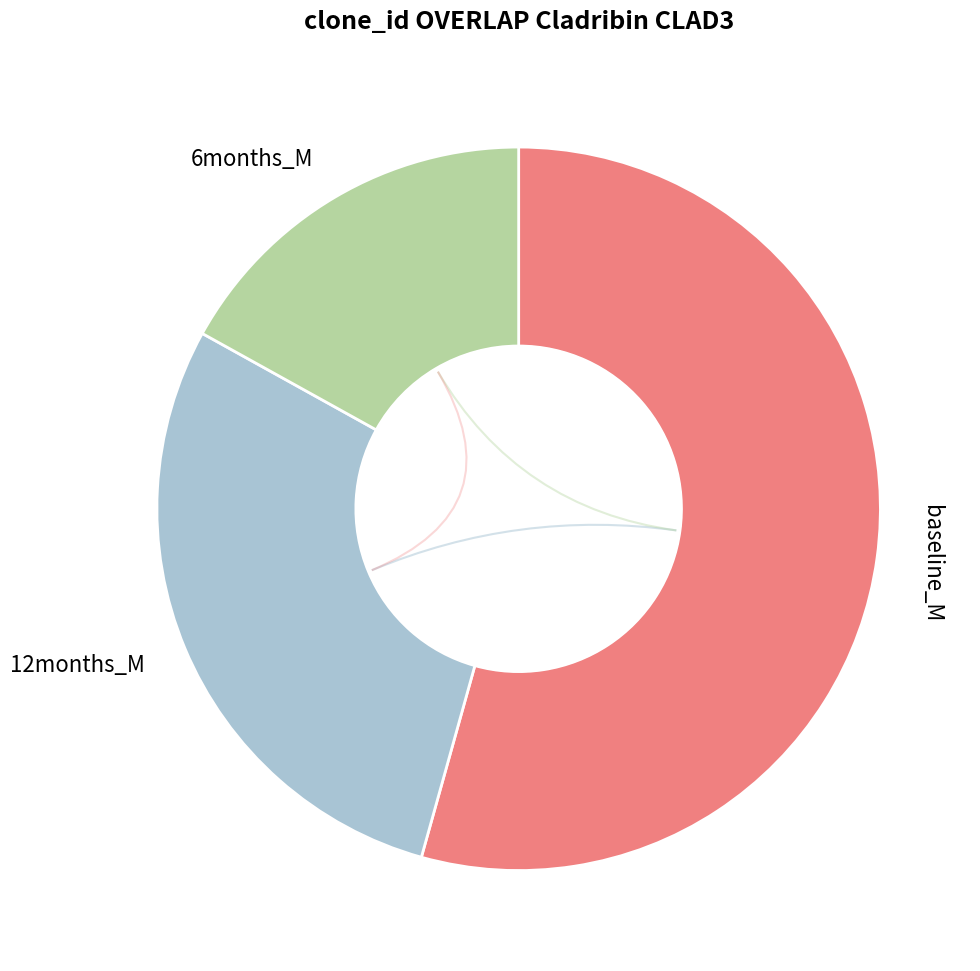

What is the majority slice?

baseline_M